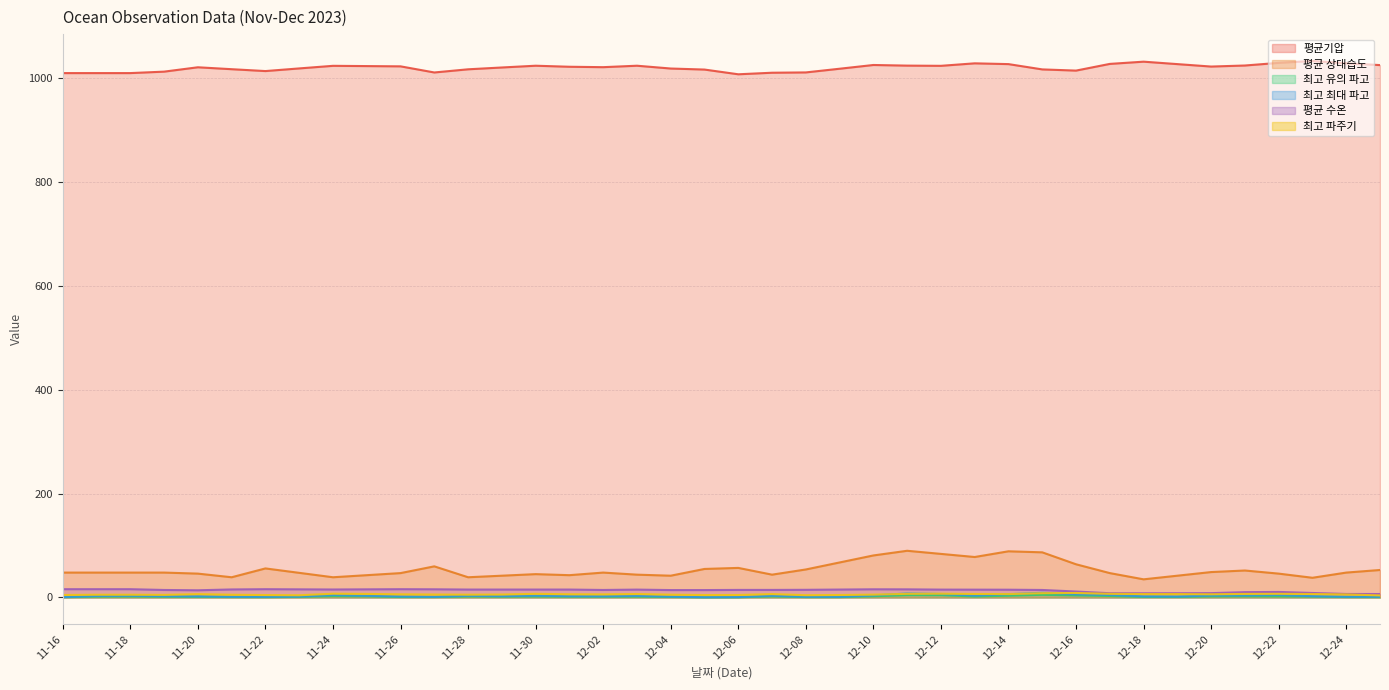

The value of 최고 최대 파고 at 11-30 is 1.4. True or false?

False